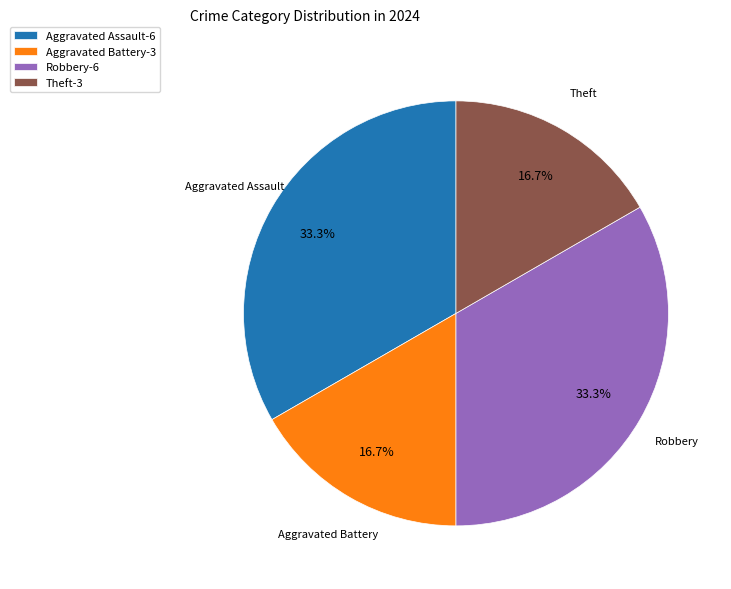

Approximately how many times larger is the value at Aggravated Assault-6 compared to Aggravated Battery-3?

2.0